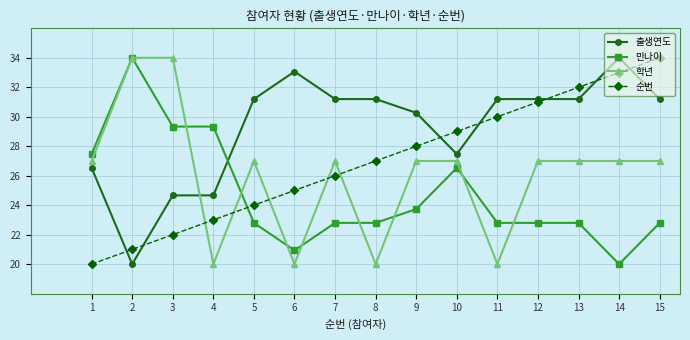

What is the minimum value shown in the chart?

20.0